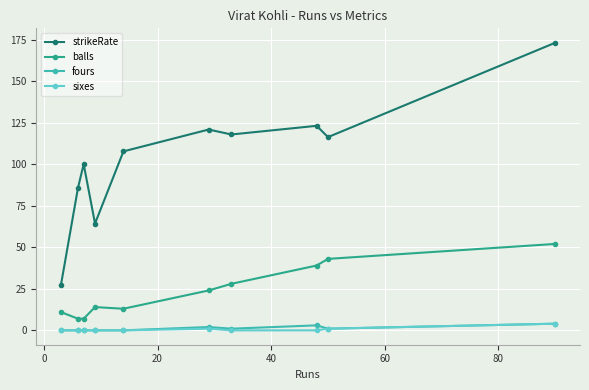

How many series are shown in this chart?

4